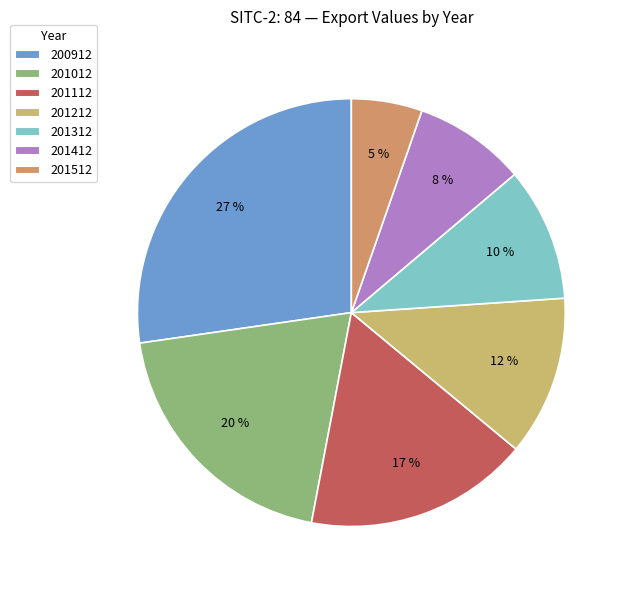

What is the ratio of the value at 201512 to the value at 201012?

0.3